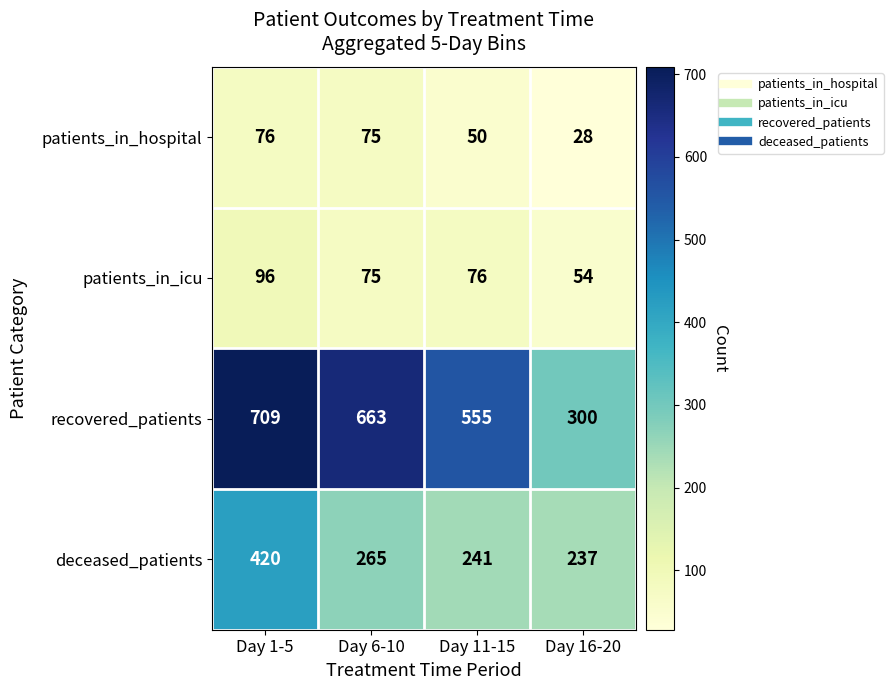

Reading right to left, what are all the values shown in this chart?

patients_in_hospital: Day 16-20=28	Day 11-15=50	Day 6-10=75	Day 1-5=76
patients_in_icu: Day 16-20=54	Day 11-15=76	Day 6-10=75	Day 1-5=96
recovered_patients: Day 16-20=300	Day 11-15=555	Day 6-10=663	Day 1-5=709
deceased_patients: Day 16-20=237	Day 11-15=241	Day 6-10=265	Day 1-5=420